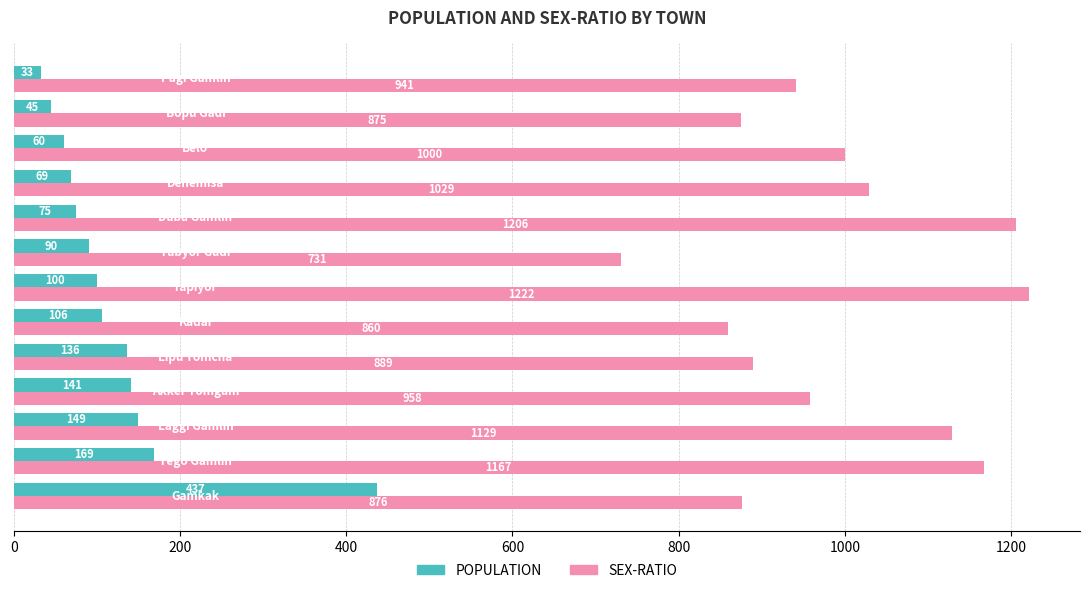

What is the lowest value of the POPULATION series?

33